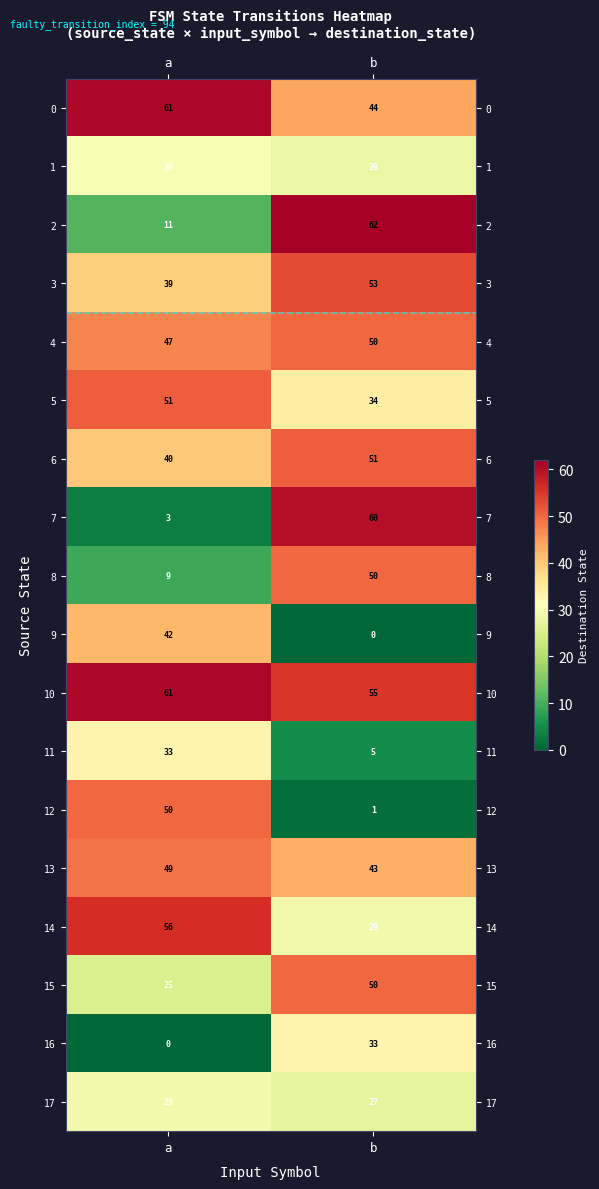

Which category has the lowest value in the 15 series?

a